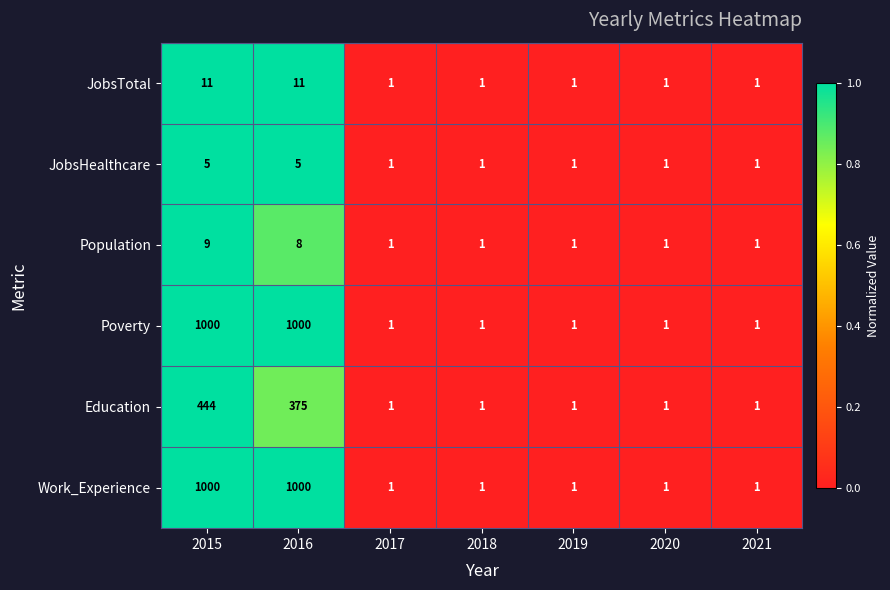

What is the difference between the second highest and second lowest values in the Education series?

374